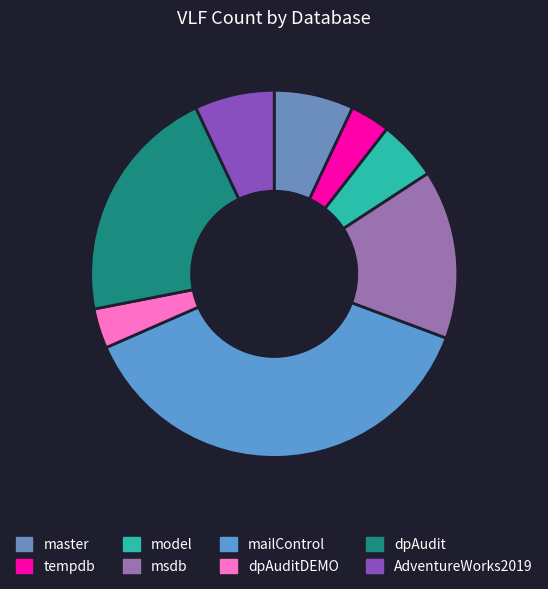

To the nearest percent, what percentage of the pie is msdb?

15%